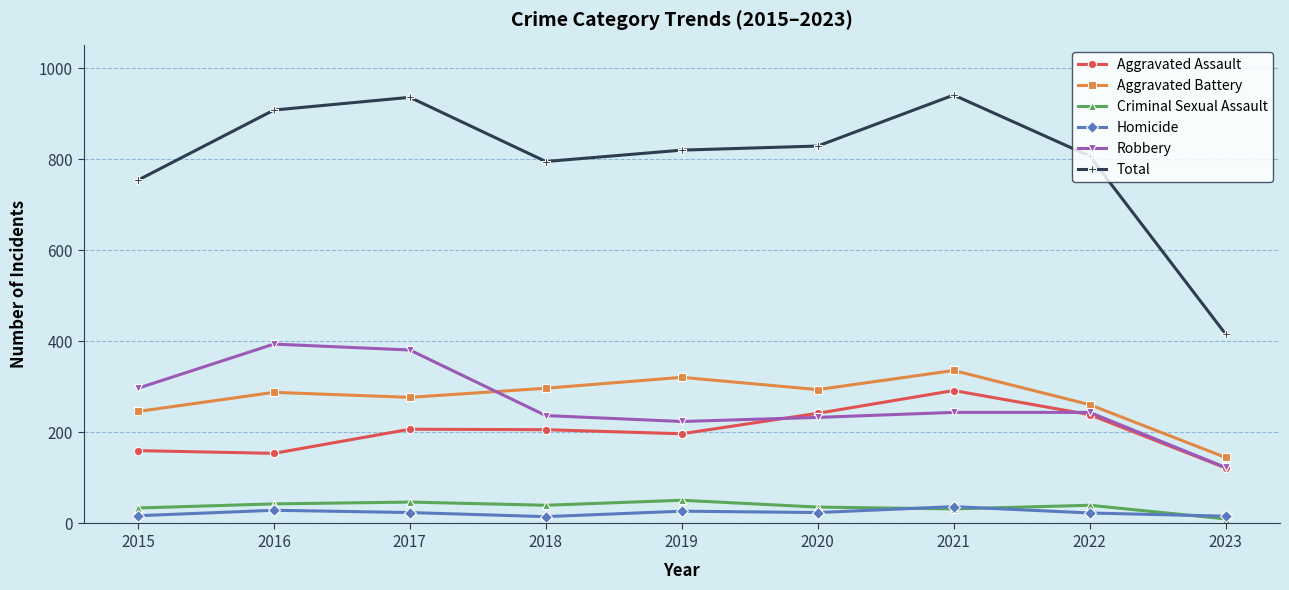

True or false: Aggravated Assault and Robbery intersect in this chart.

True